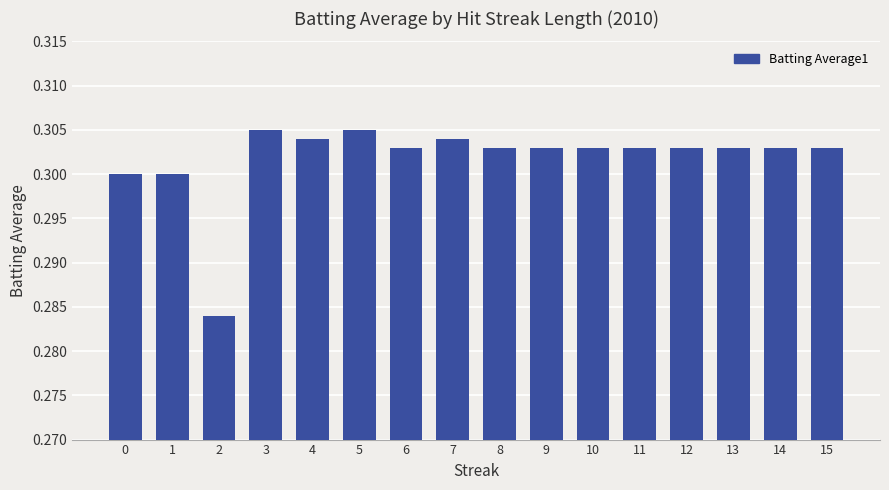

How many values are between 0 and 1?

16